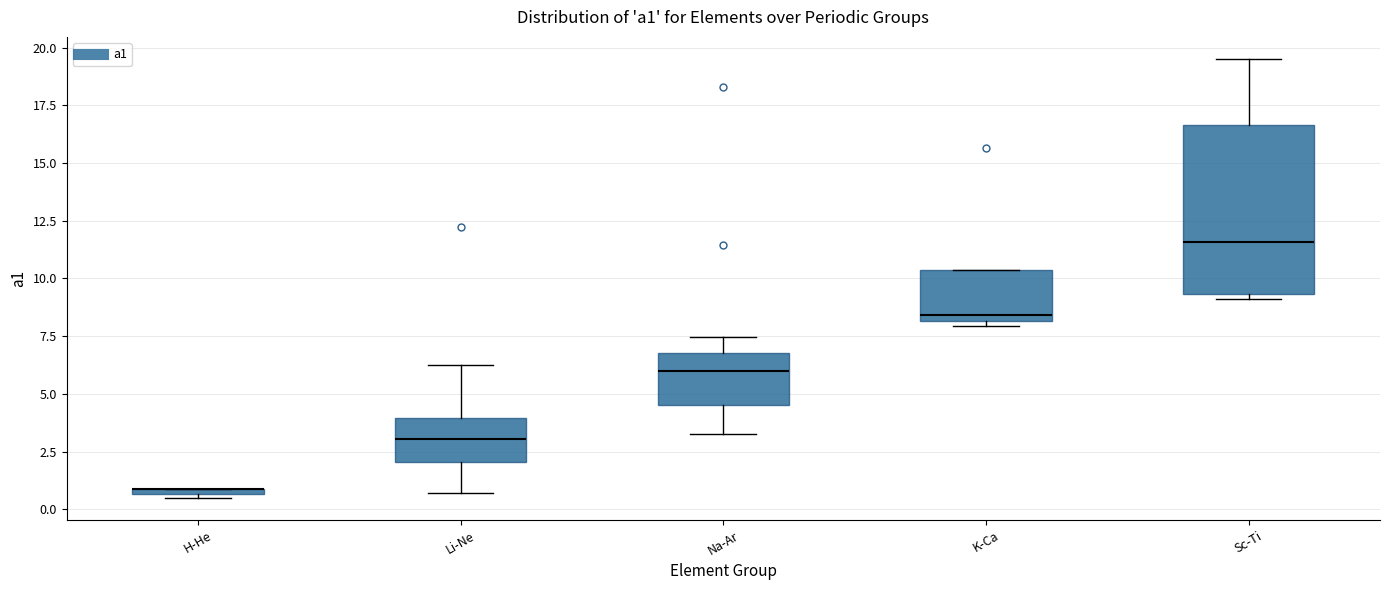

Where is the lower edge of the box for Li-Ne on the y-axis? The values are not printed on the chart, so give them approximately, as read against the axis.

2.0